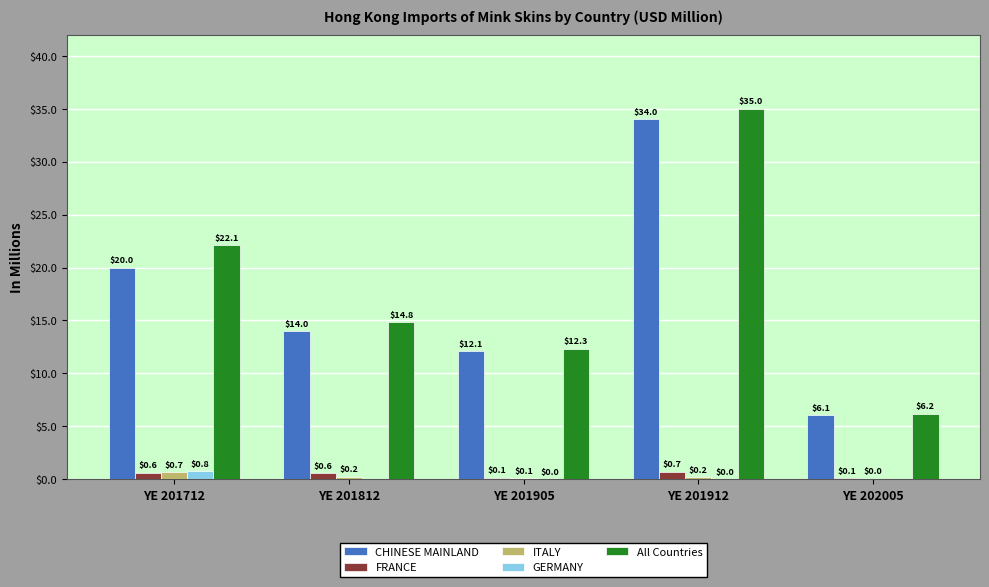

What is the maximum value for All Countries?

35.0